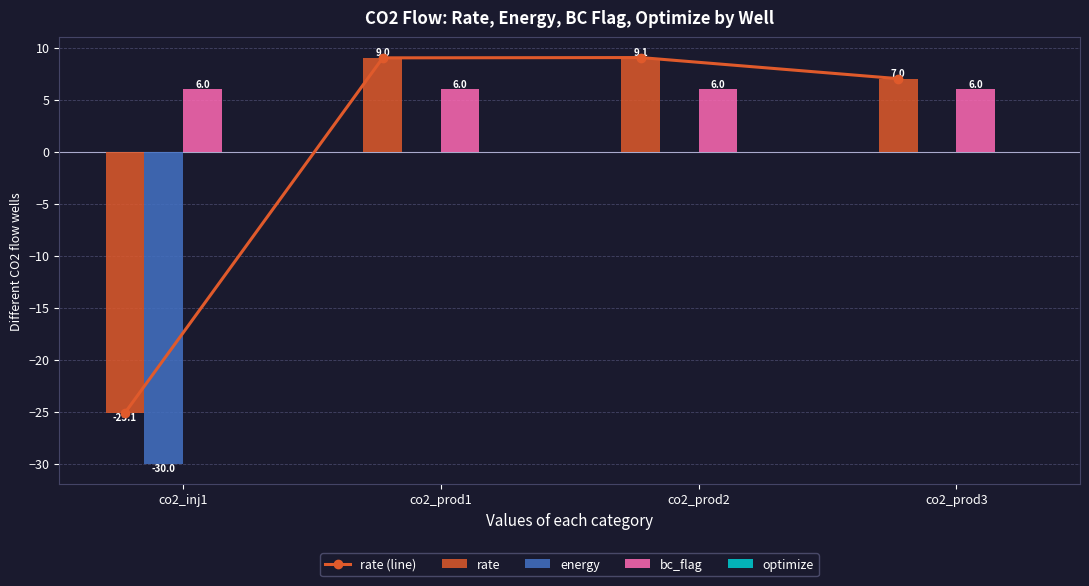

At which label is rate closest to -8?

co2_prod3